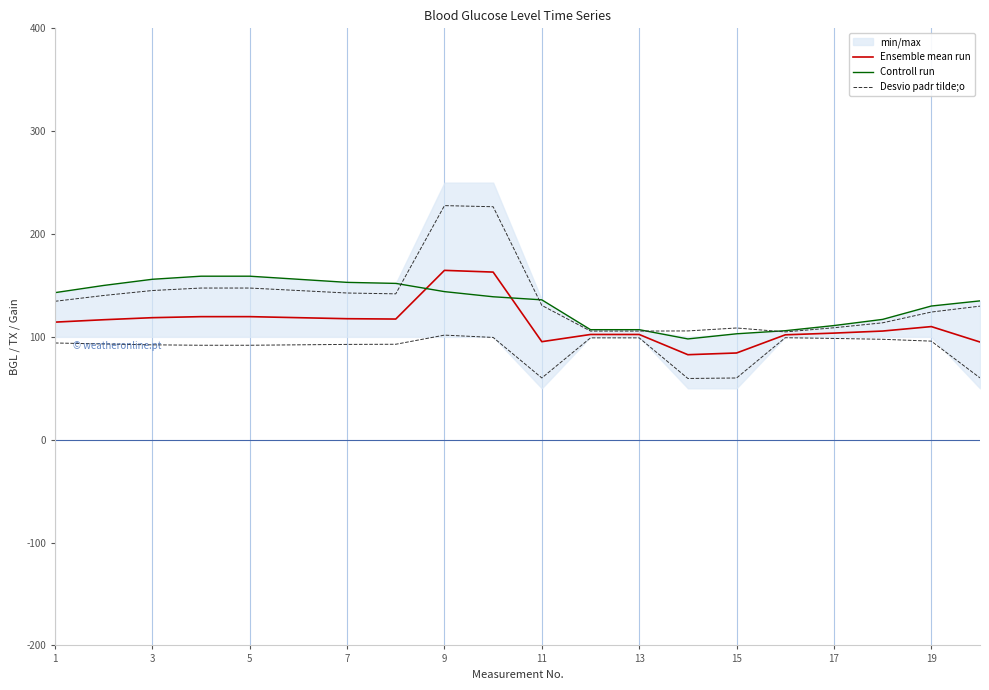

List the series in order of their peak value, highest first.

Desvio padr tilde;o, Ensemble mean run, Controll run